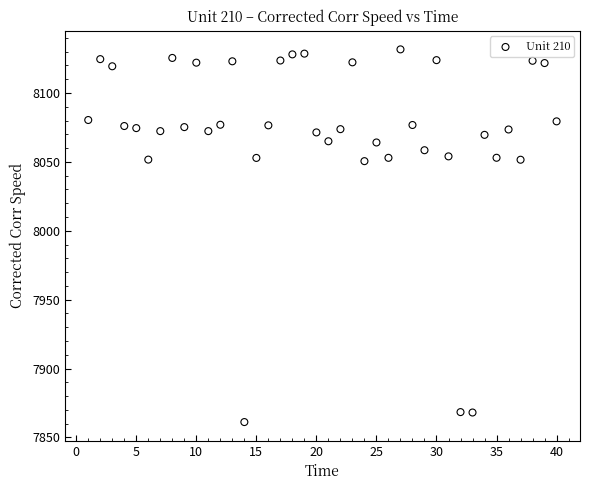

What is the range of Y values (max minus min)?

270.4